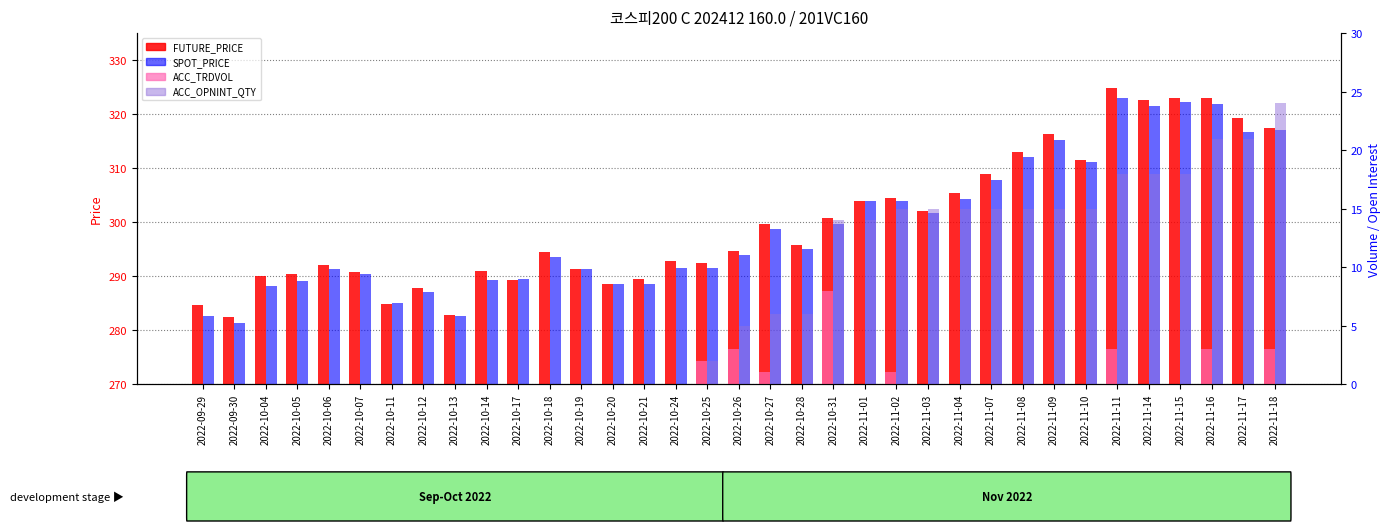

Between 2022-11-08 and 2022-10-06, which is larger?

2022-11-08